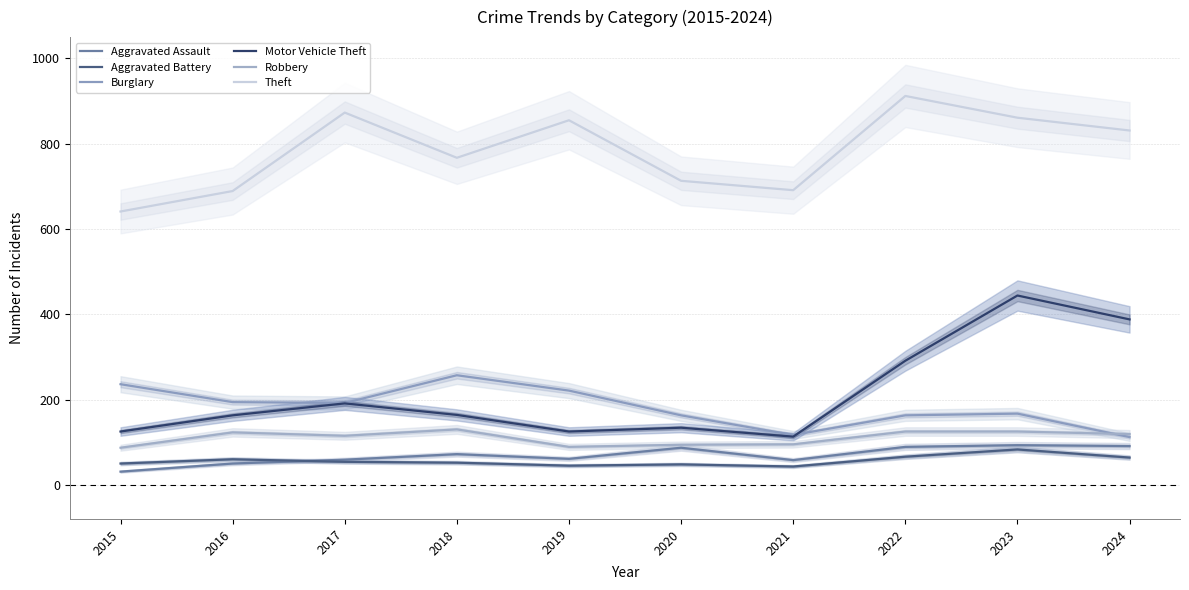

At how many categories does at least one series exceed 113?

10